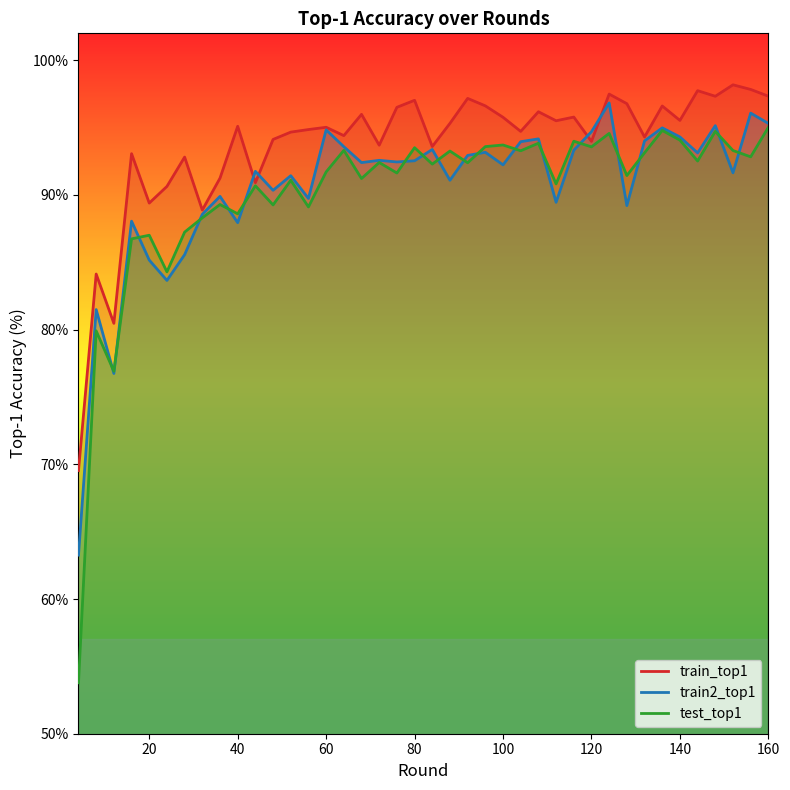

Which series has the largest total across all categories?

train_top1